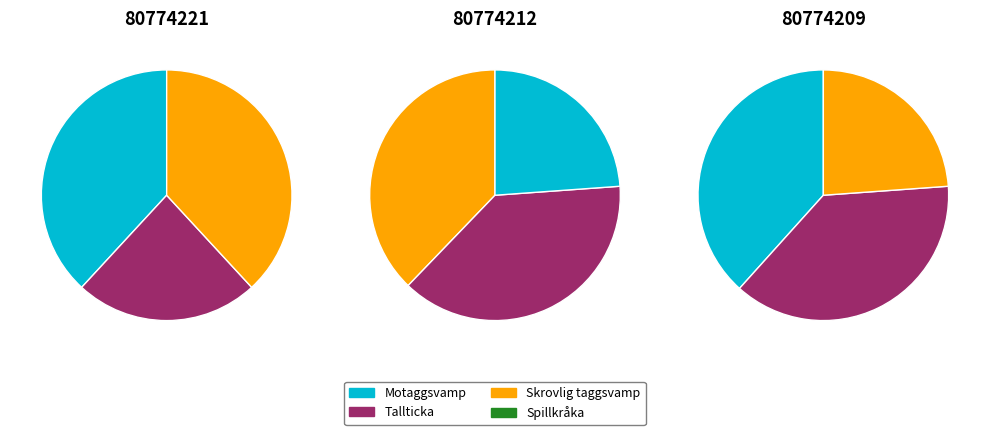

Which slice is the largest?

Motaggsvamp